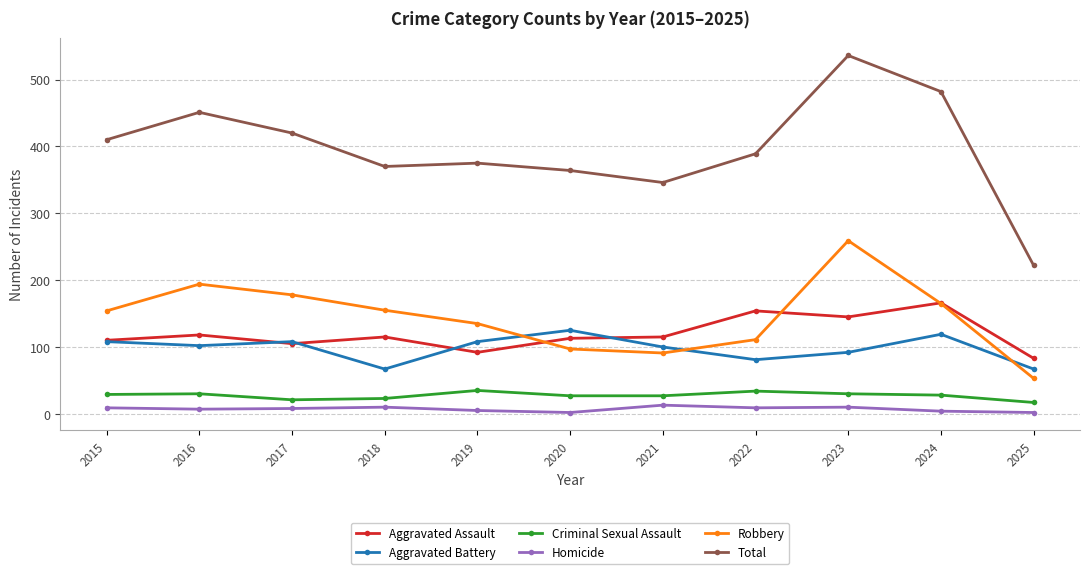

Is the value of Criminal Sexual Assault at 2024 greater than the value of Robbery at 2019?

No